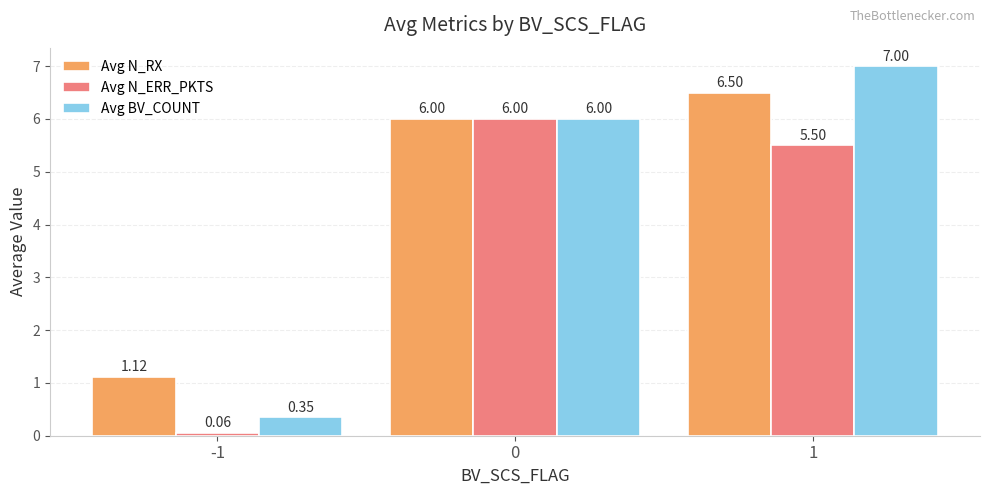

Between -1 and 0, which series saw the biggest shift?

Avg N_ERR_PKTS